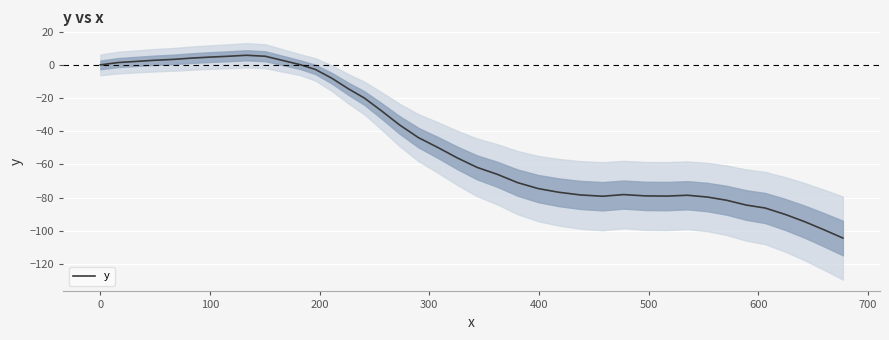

How many values are below -49?

21